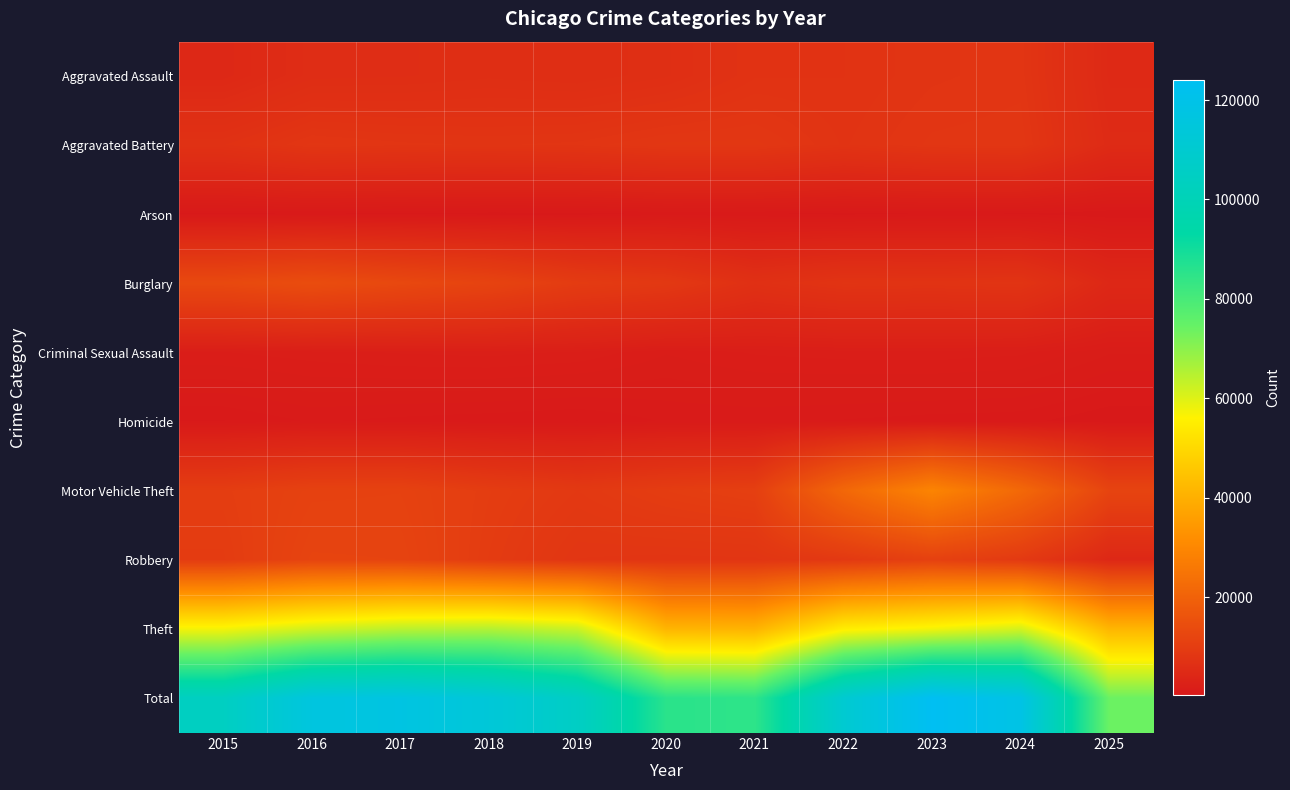

Between 2025 and 2022, which is larger?

2022